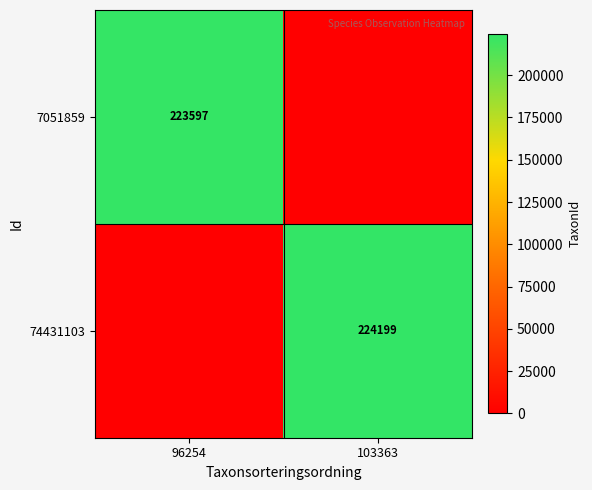

Is it true that 7051859 equals 223597 at 96254?

True